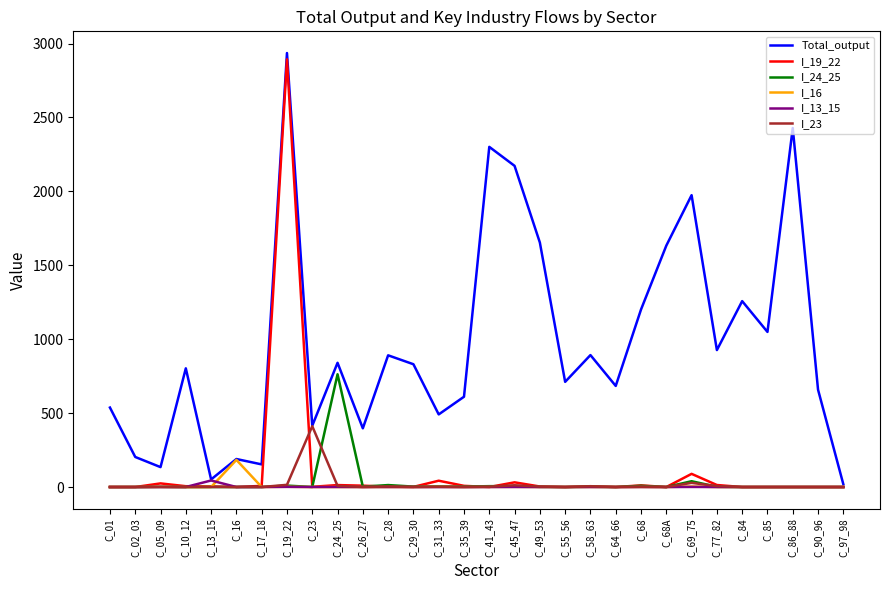

True or false: I_13_15 has more than 1 interior local peaks.

True